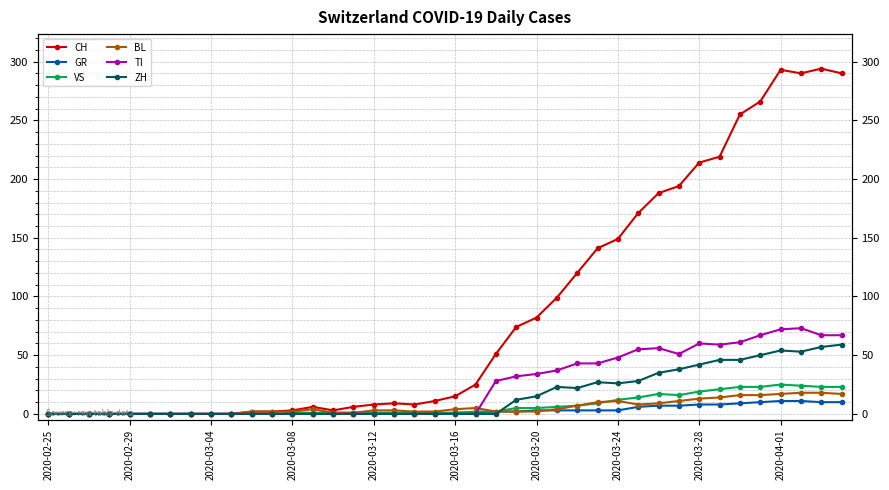

Is the value of TI at 30 greater than the value of CH at 34?

No